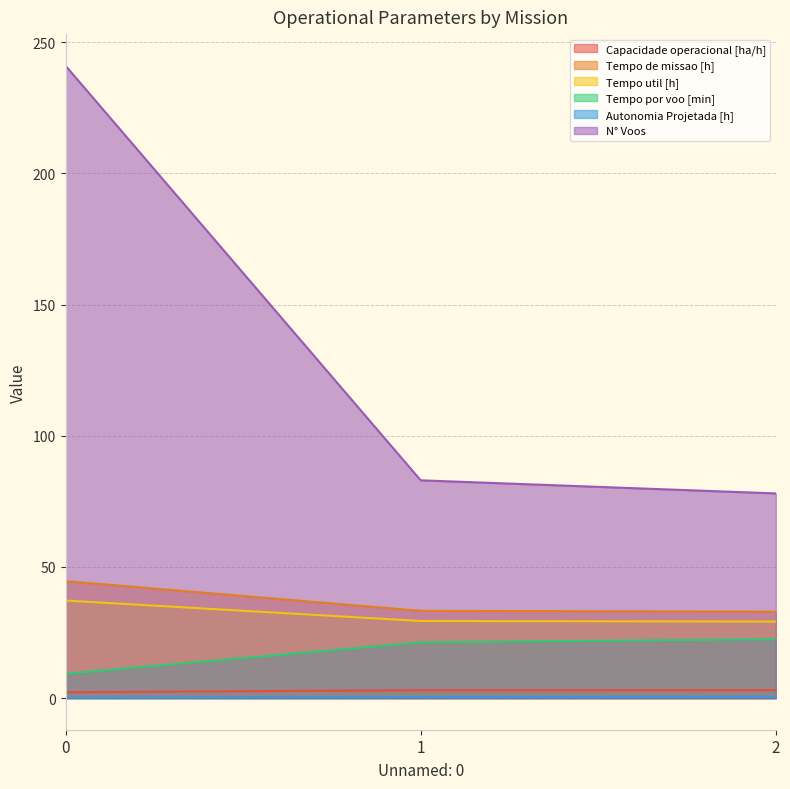

Where does the Capacidade operacional [ha/h] series first go above 3?

1